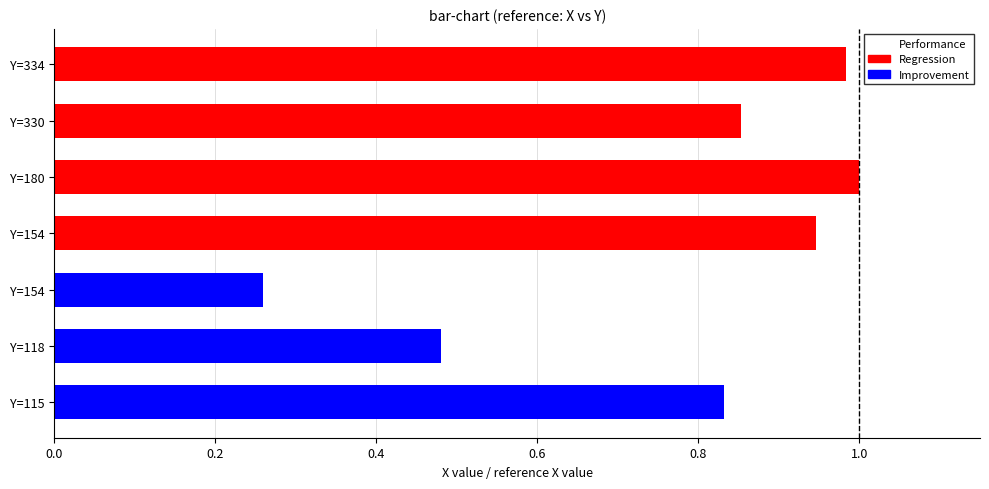

What is the value of the 7th bar from the left?

1.0